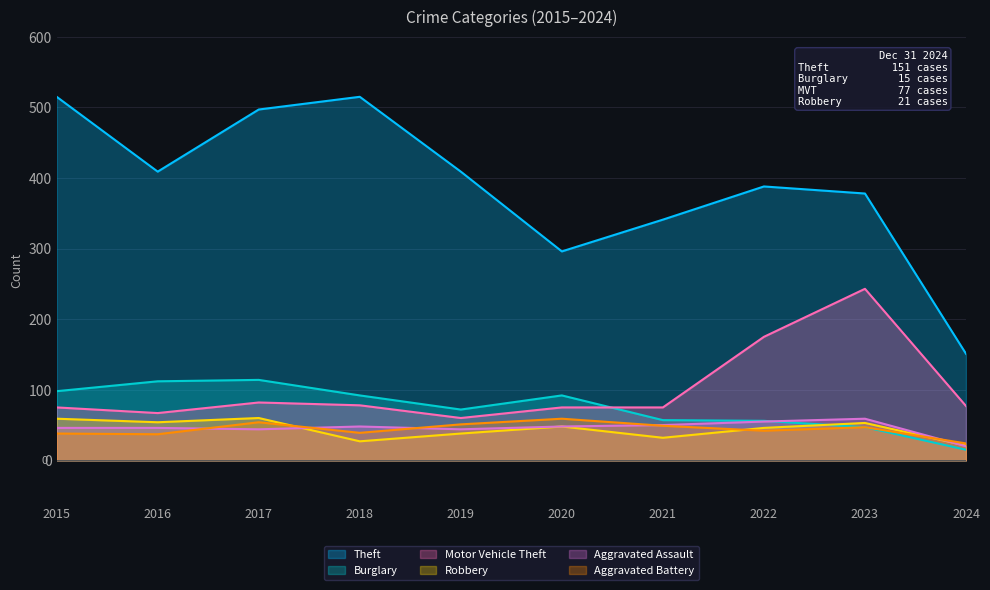

True or false: Aggravated Assault has a value of 48 at 2020.

True